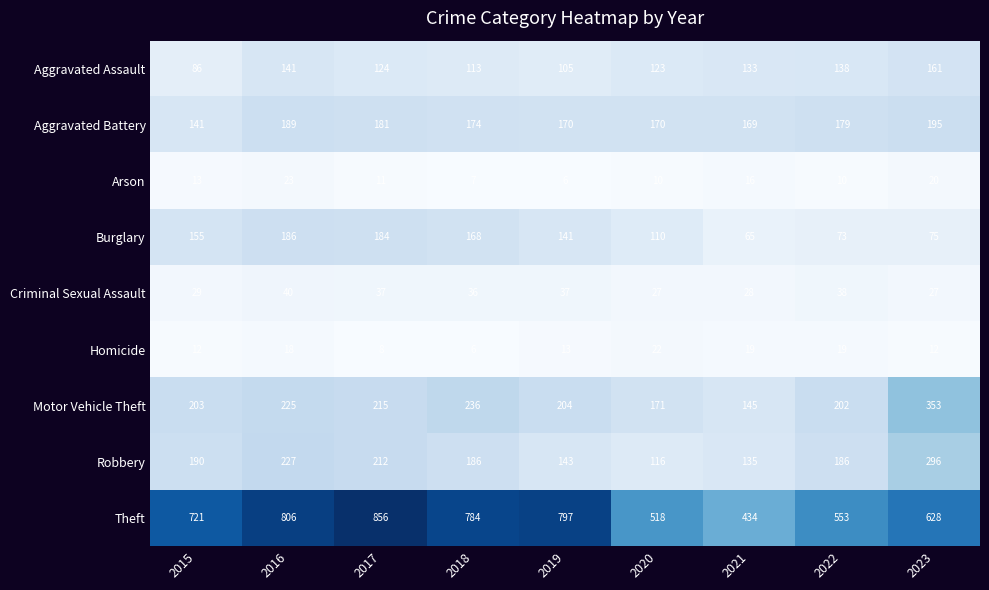

What is the minimum value for Aggravated Assault?

86